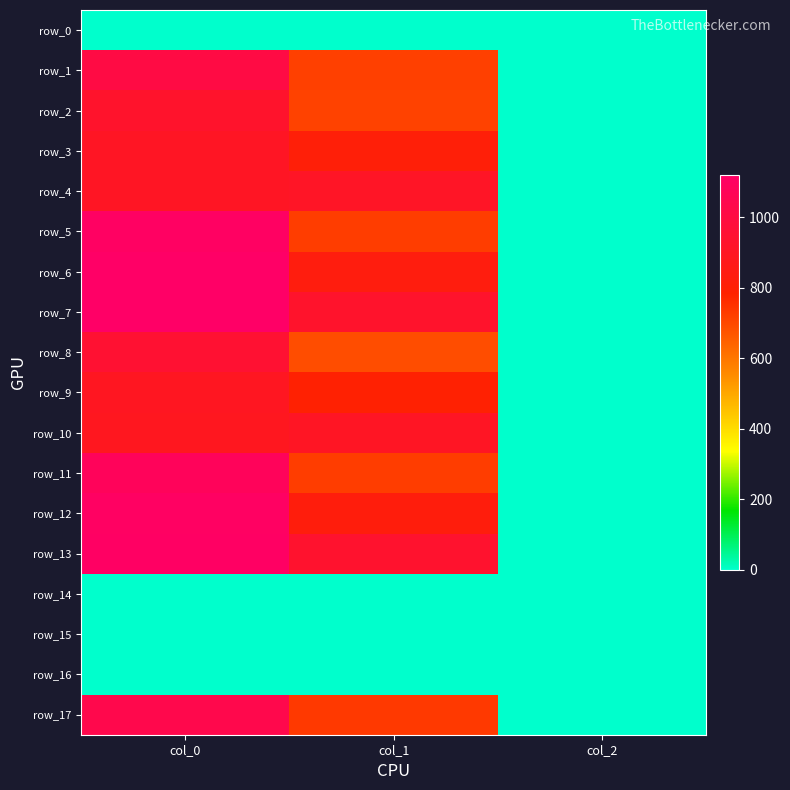

Which series has the widest spread of values?

row_6